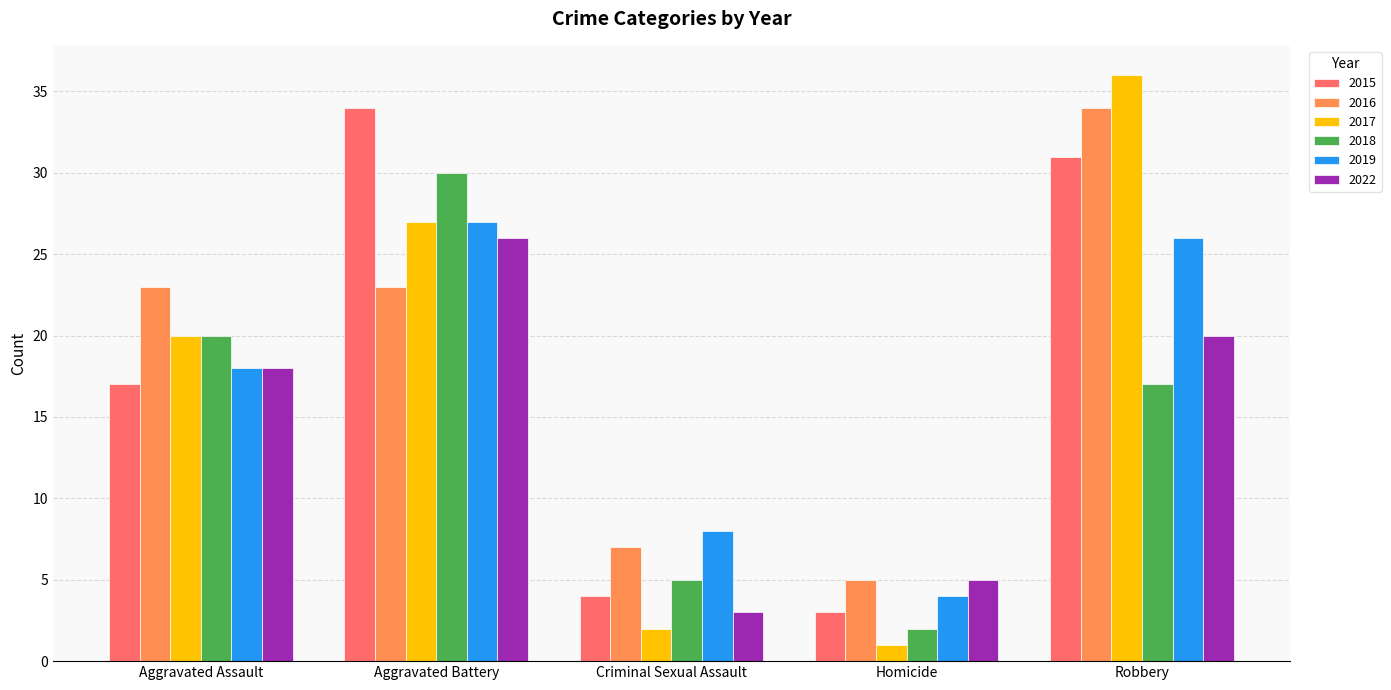

What is the difference between the 2016 values at Robbery and Aggravated Battery?

11